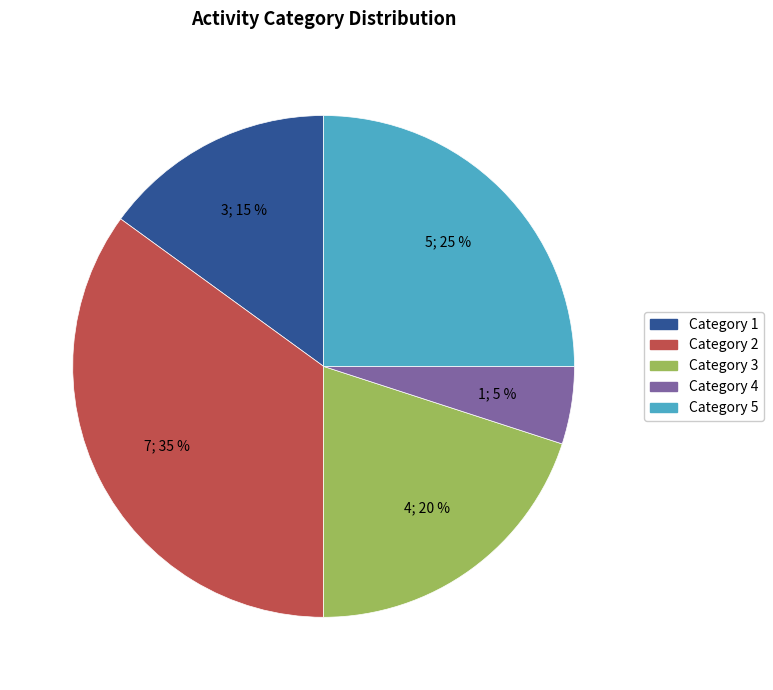

Does any single category account for the majority?

No